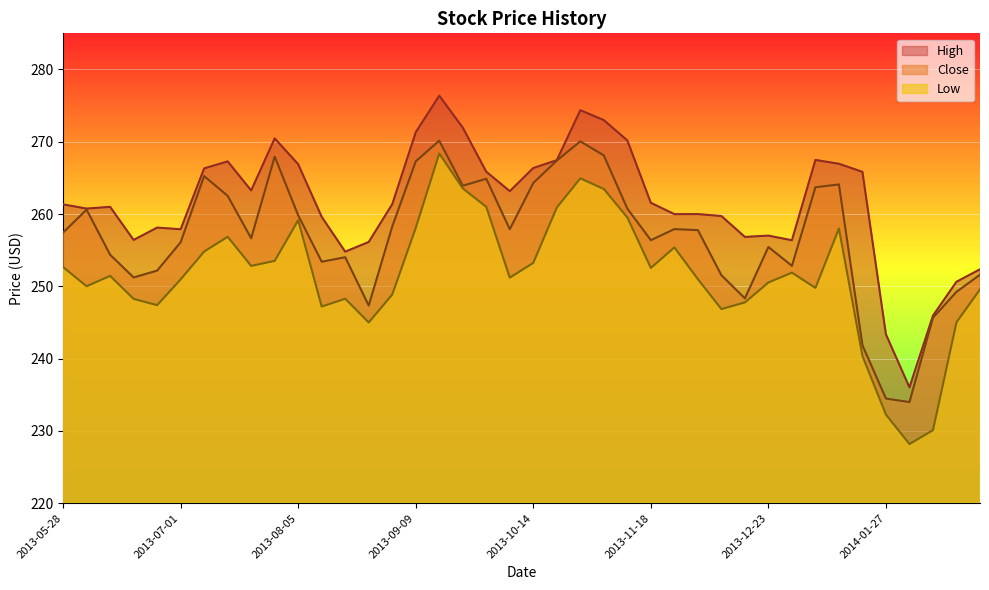

True or false: Close and High intersect in this chart.

False